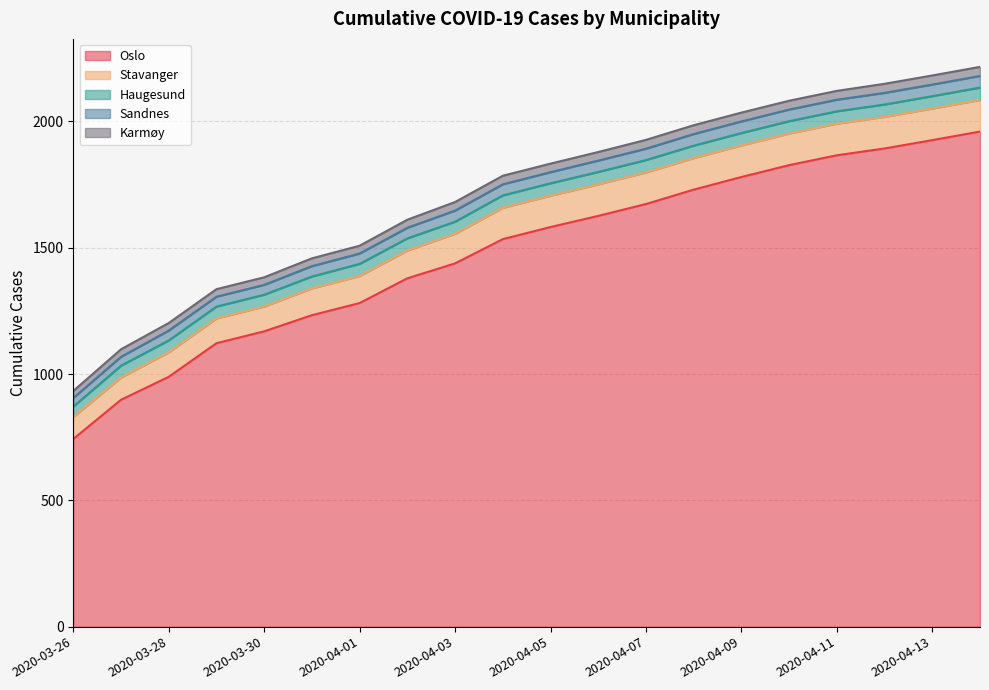

What is the maximum value for Oslo?

1960